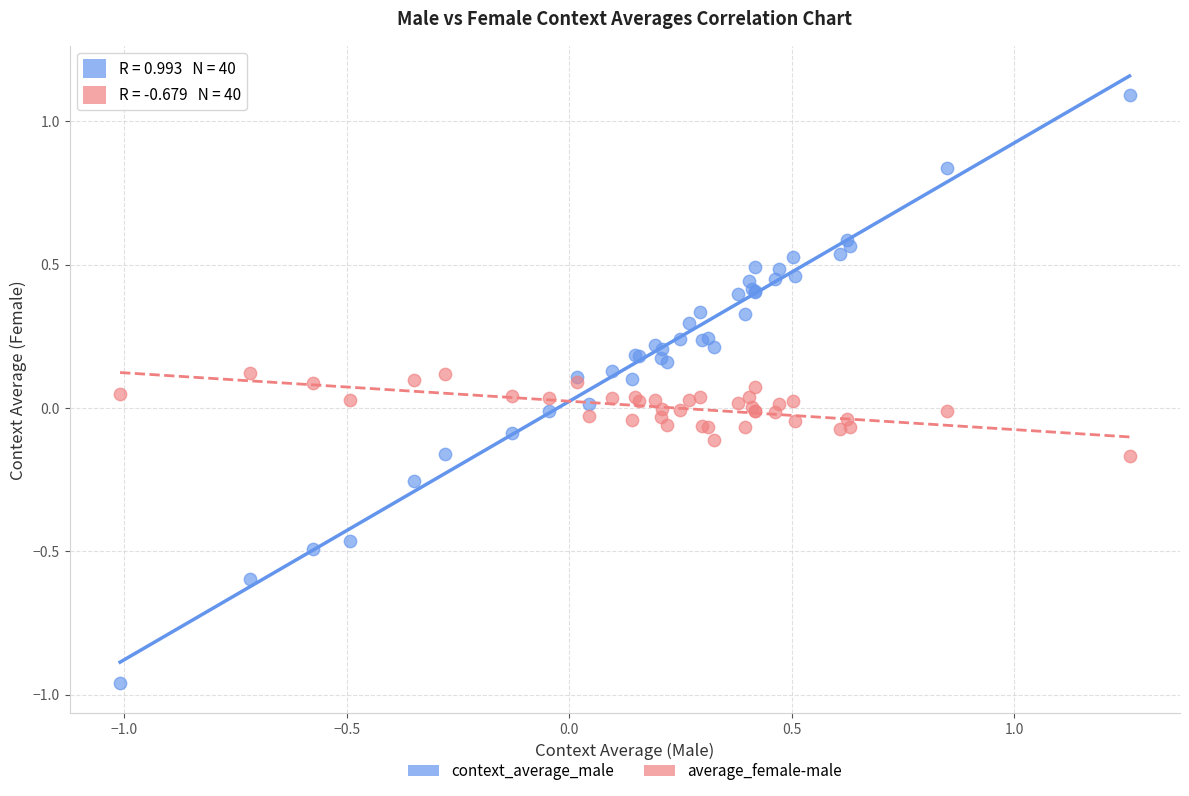

Which series contains the lowest Y value?

context_average_male